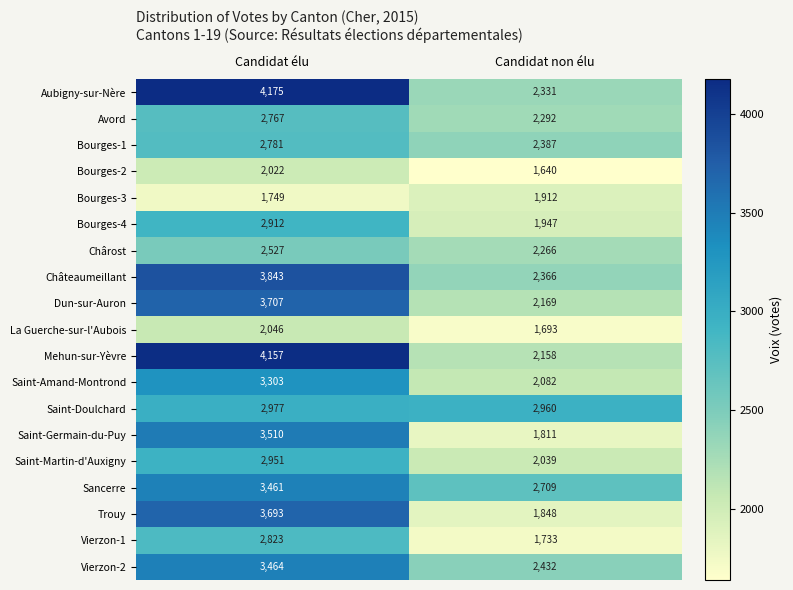

Which label corresponds to the smallest value in the chart?

Candidat non élu